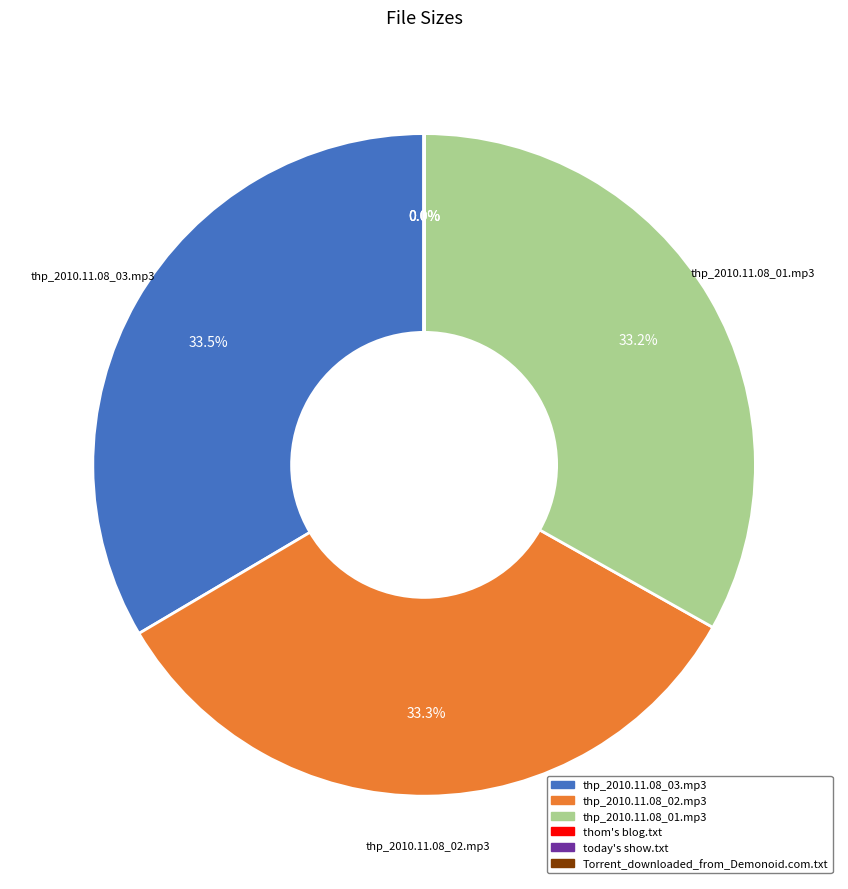

To the nearest percent, what portion does thp_2010.11.08_02.mp3 represent?

33%